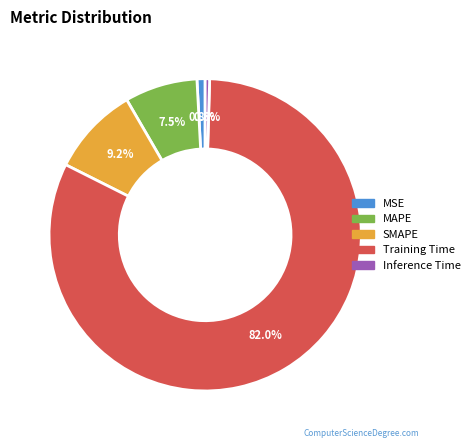

Does any single category account for the majority?

Yes